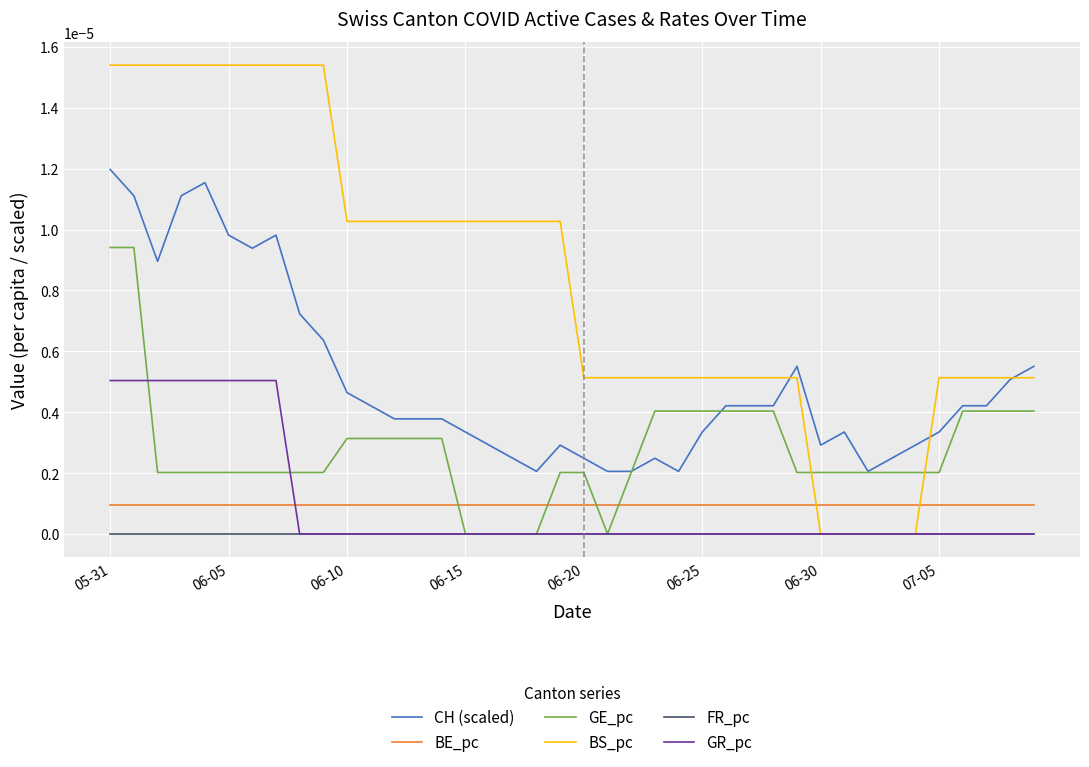

Rank the series by their maximum value, from highest to lowest.

BS_pc, CH (scaled), GE_pc, GR_pc, BE_pc, FR_pc